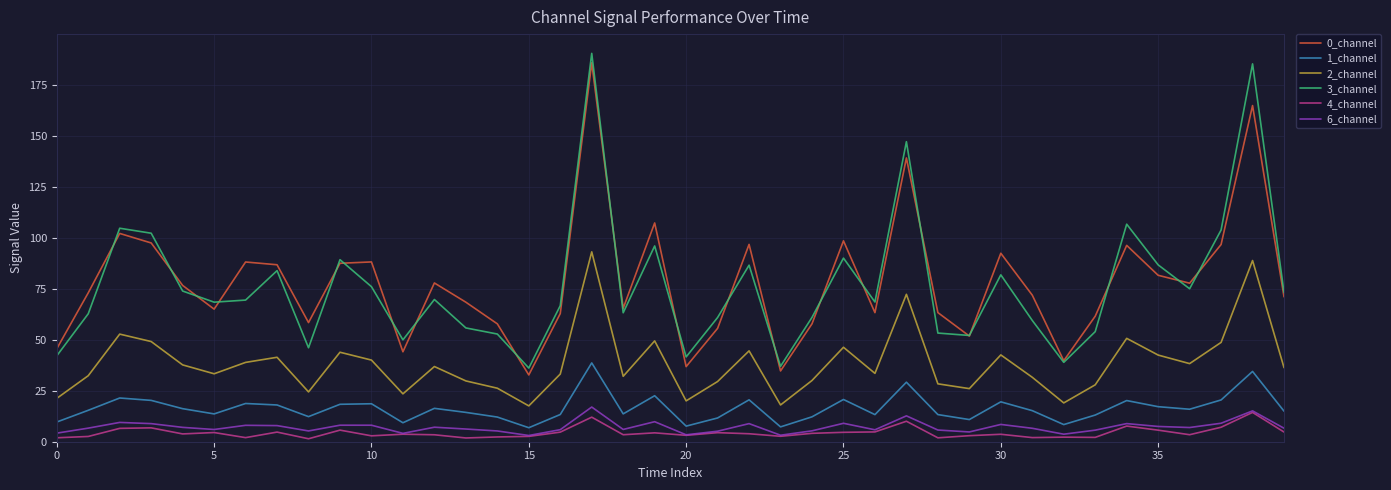

What is the greatest value displayed?

190.5